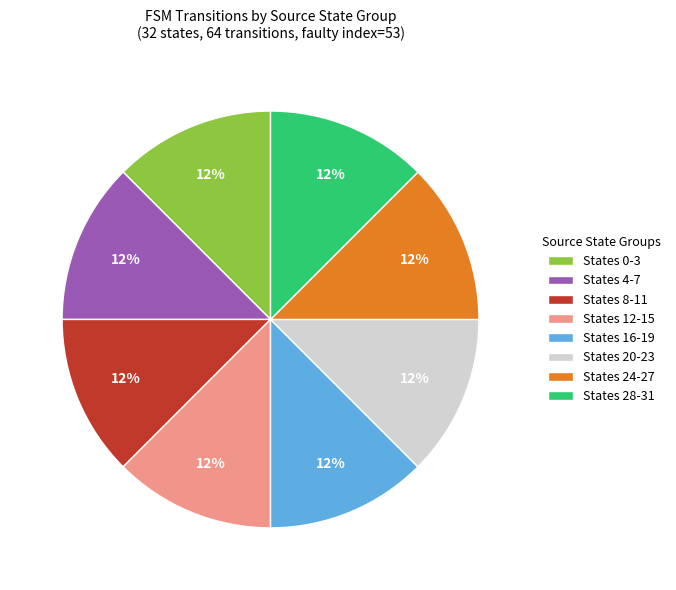

Does States 20-23 represent more than half of the total?

No